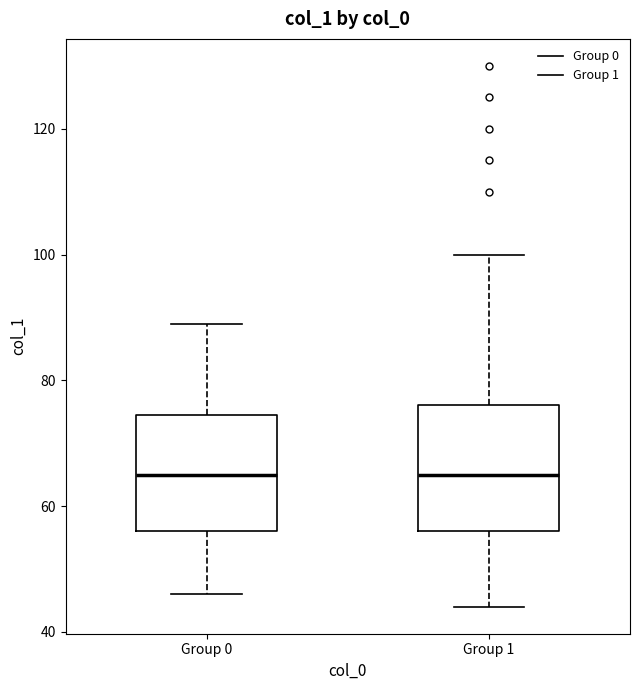

Reading left to right, transcribe this box plot: for each box, give where its median line is, the range the box spans, and where its two whiskers end, as read against the y-axis. The values are not printed on the chart, so give them approximately, as read against the axis.

Group 0: median 66, box 56 to 74, whiskers 46 to 90
Group 1: median 66, box 56 to 76, whiskers 44 to 100